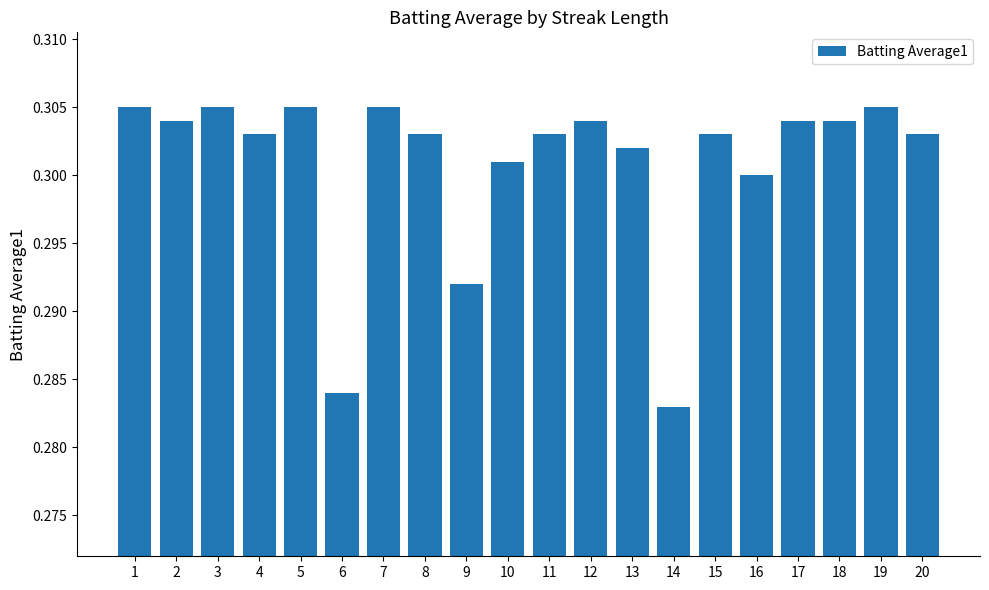

At which category does the chart reach its minimum across all series?

14